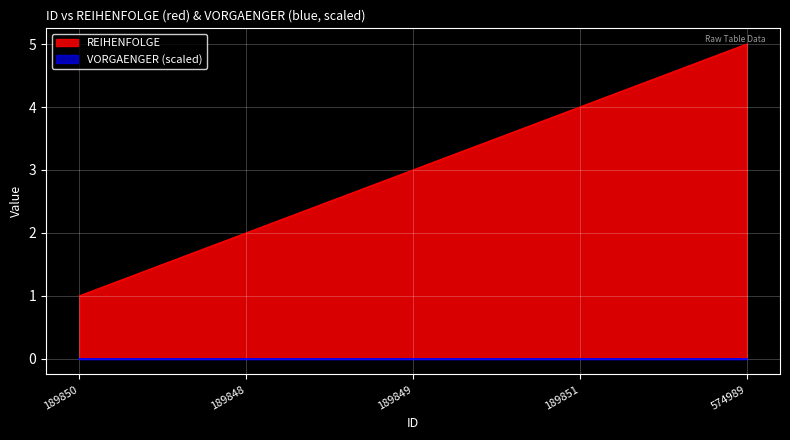

Rank the categories by value from lowest to highest.

189850, 189848, 189849, 189851, 574989